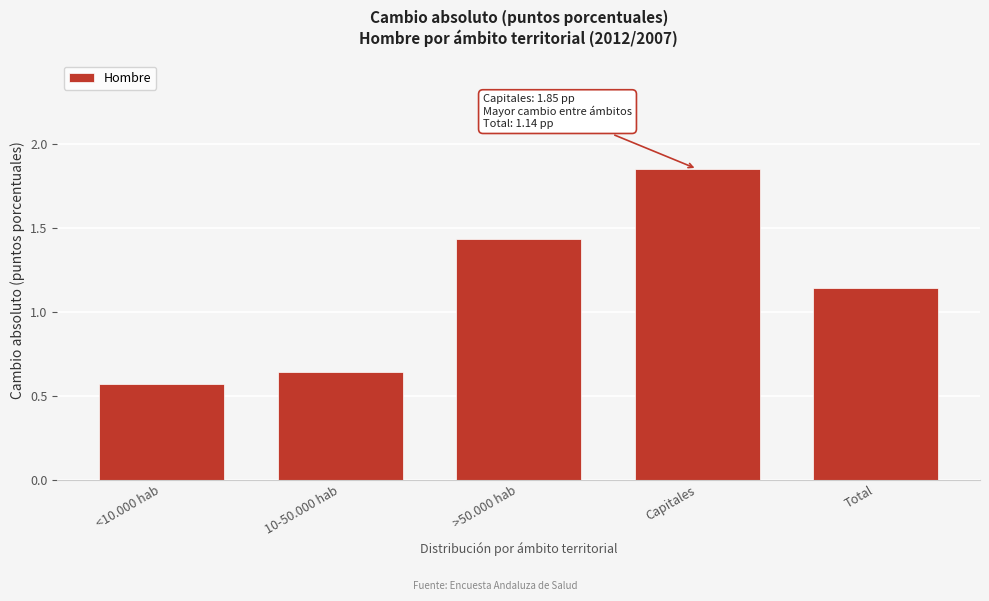

List the labels in order of value, smallest first.

<10.000 hab, 10-50.000 hab, Total, >50.000 hab, Capitales